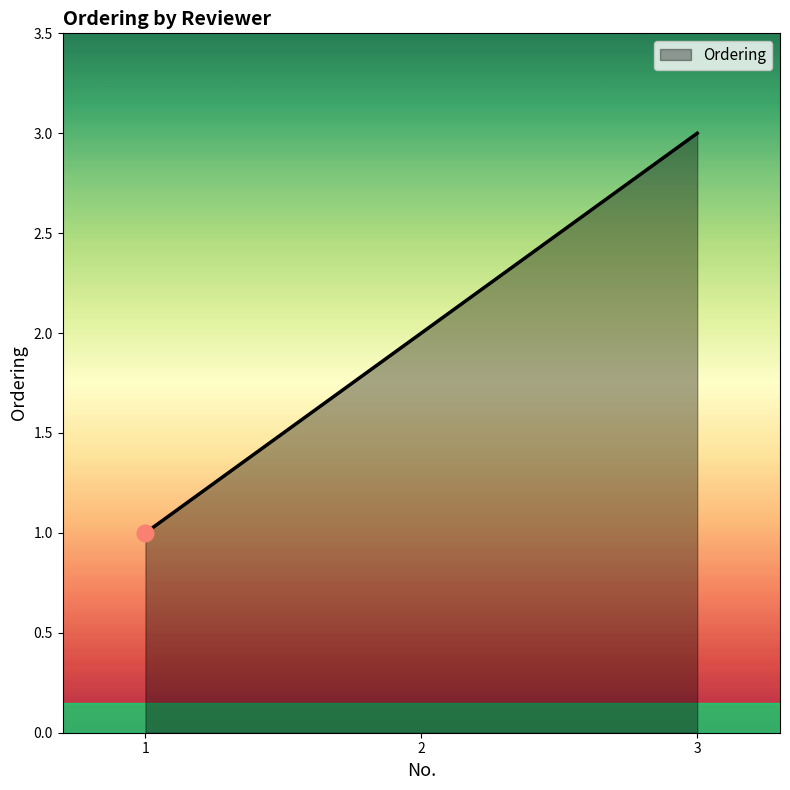

Reading left to right, extract all data points from this chart.

1	2	3